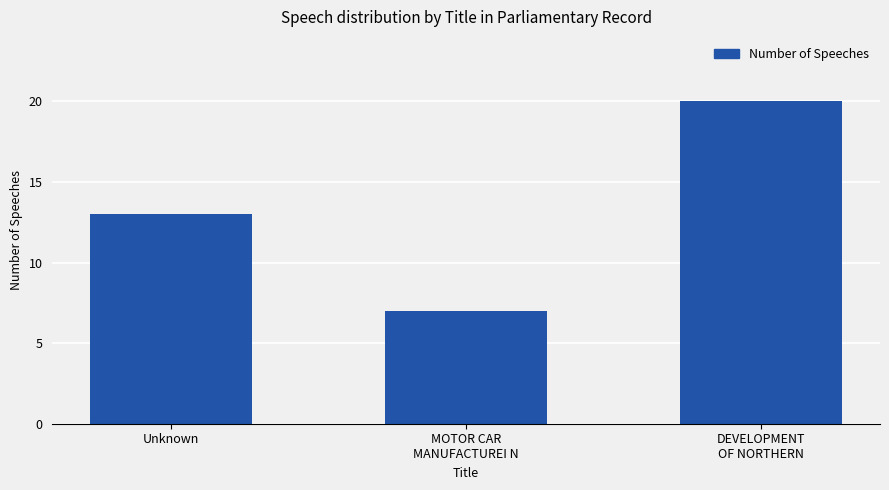

What is the label of the 2nd bar from the left?

MOTOR CAR
MANUFACTUREI N